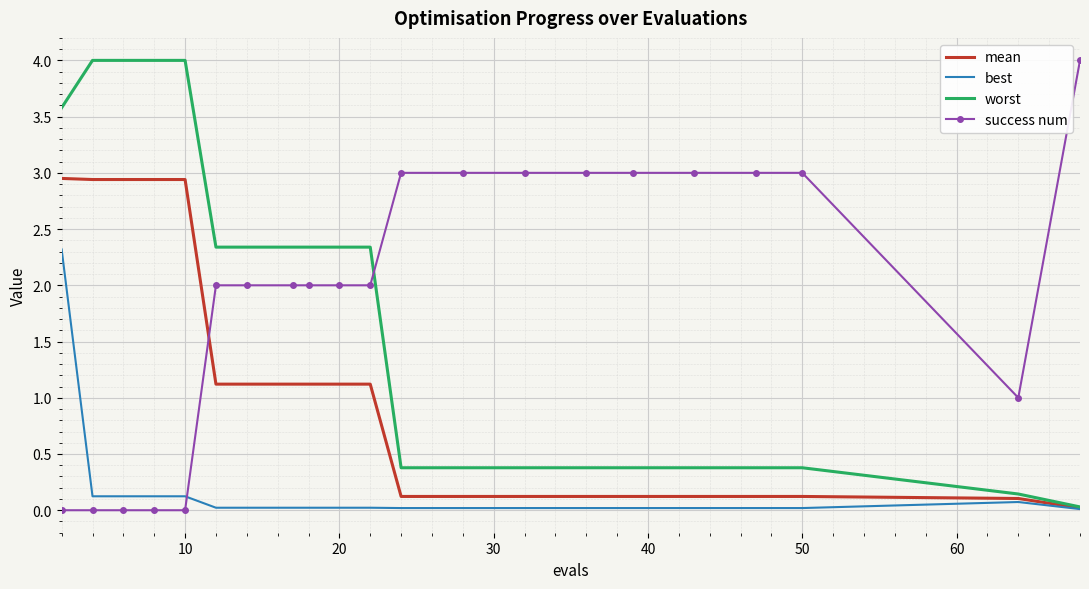

Which series has the largest total across all categories?

success num